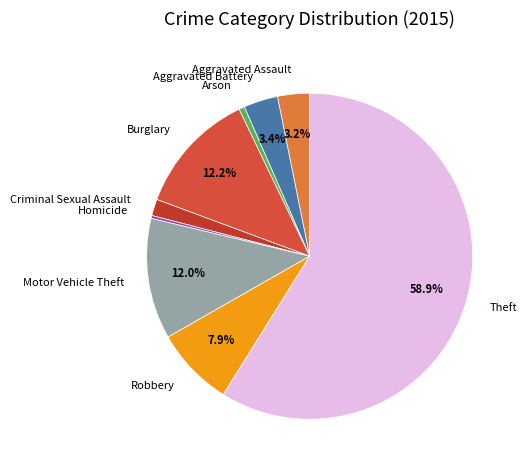

Is it true that Aggravated Assault is 3% of the pie?

True